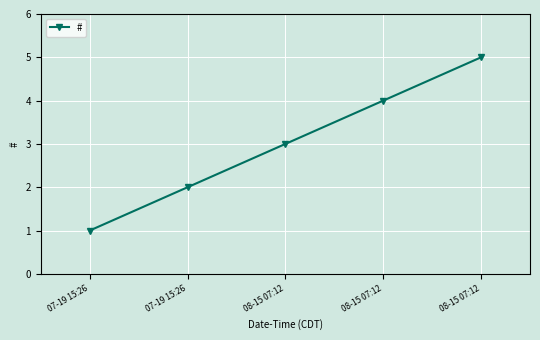

What is the ratio of the value at 08-15 07:12 to the value at 08-15 07:12?

1.2